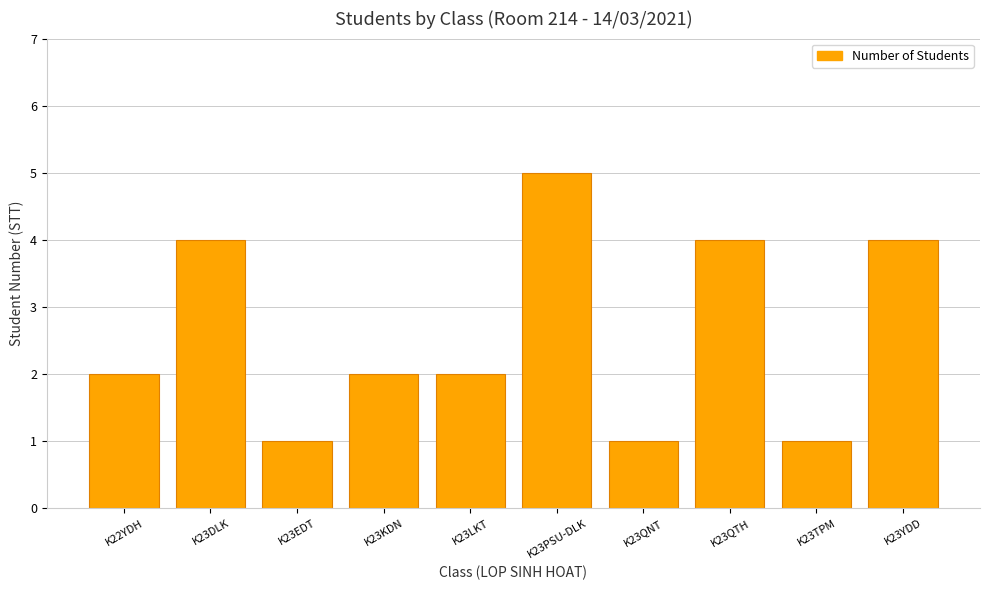

Between K23PSU-DLK and K23KDN, which is larger?

K23PSU-DLK